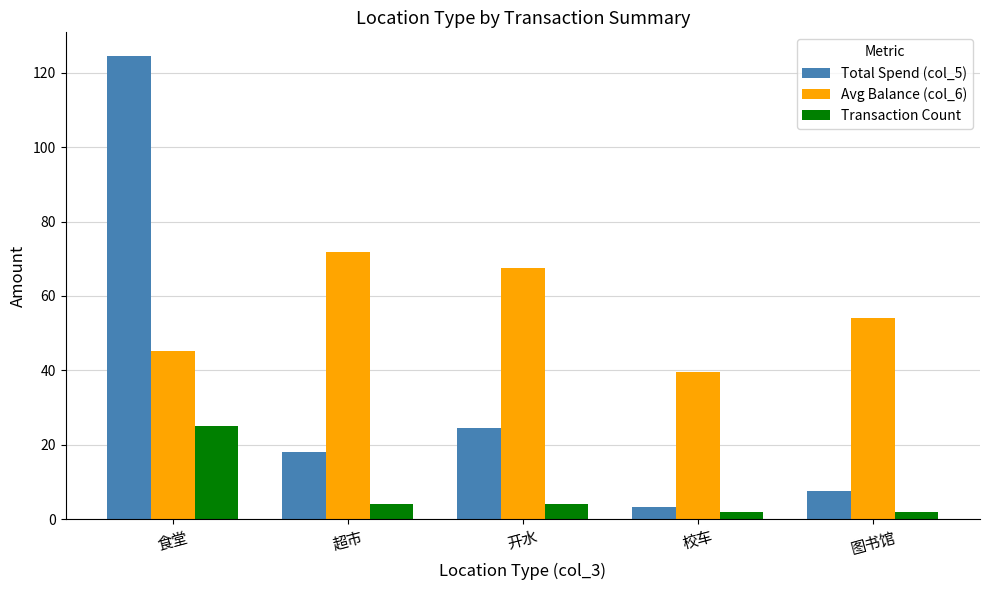

Rank the categories by Avg Balance (col_6) value from highest to lowest.

超市, 开水, 图书馆, 食堂, 校车